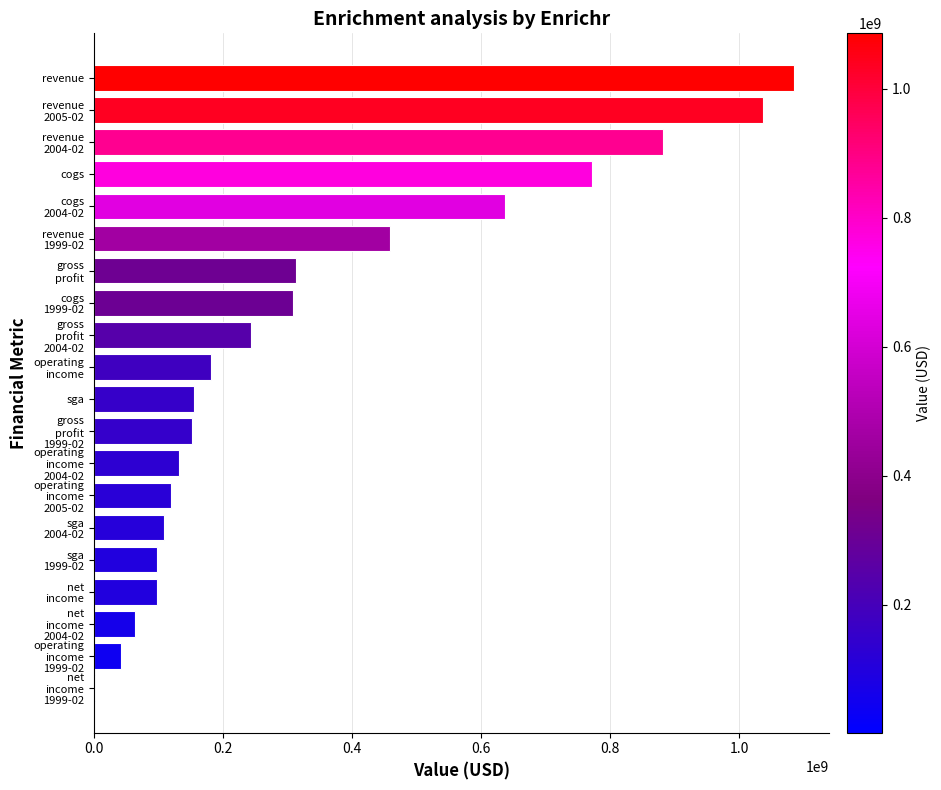

True or false: the data shows 1927366920 at revenue.

False